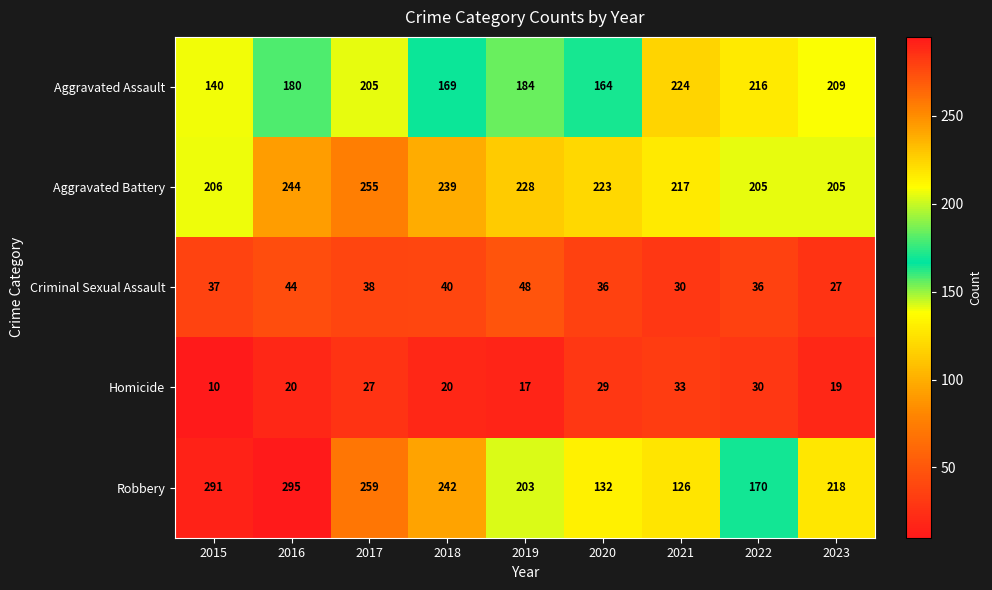

What is the average value of the Aggravated Battery series?

225